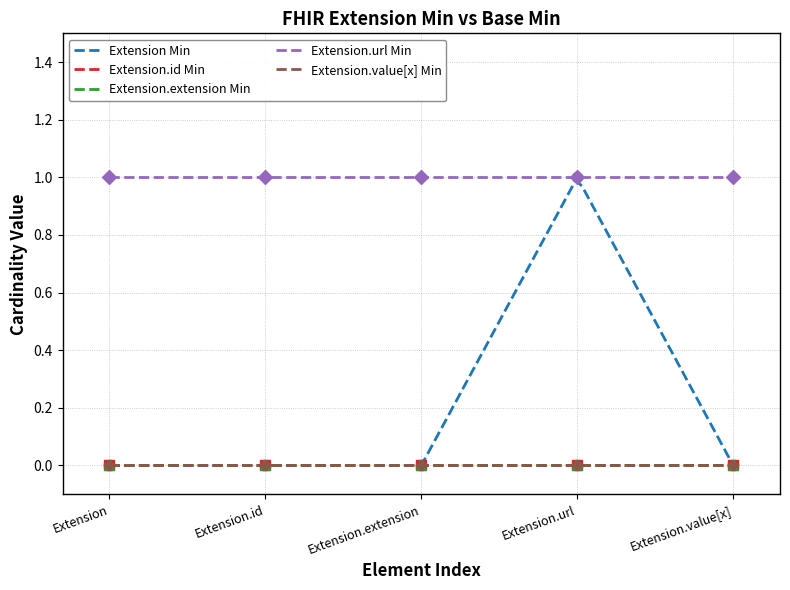

Which series reaches the maximum Y coordinate?

Extension.url